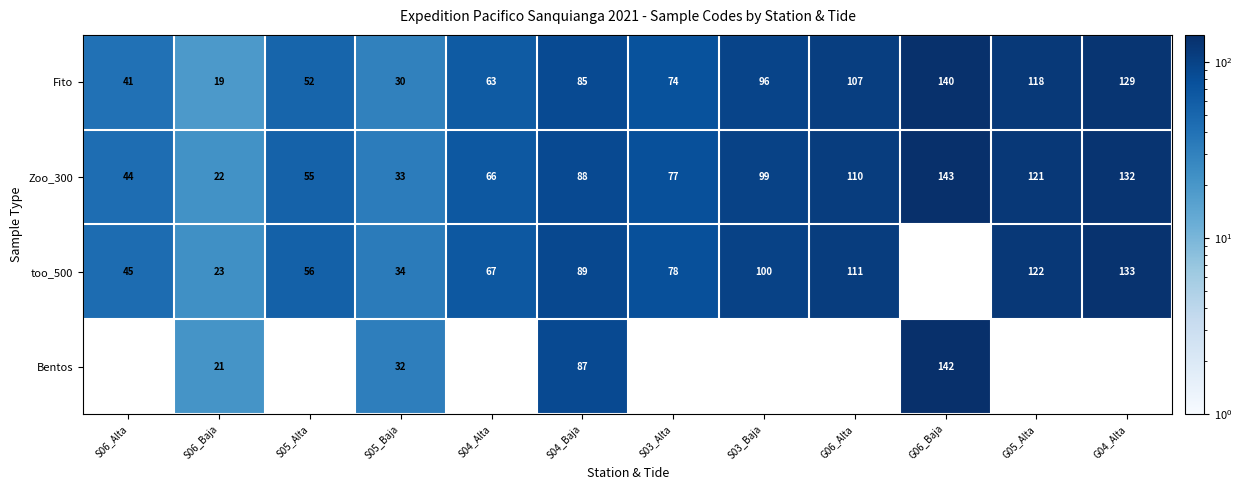

Between S03_Alta and S05_Baja, which is larger?

S03_Alta